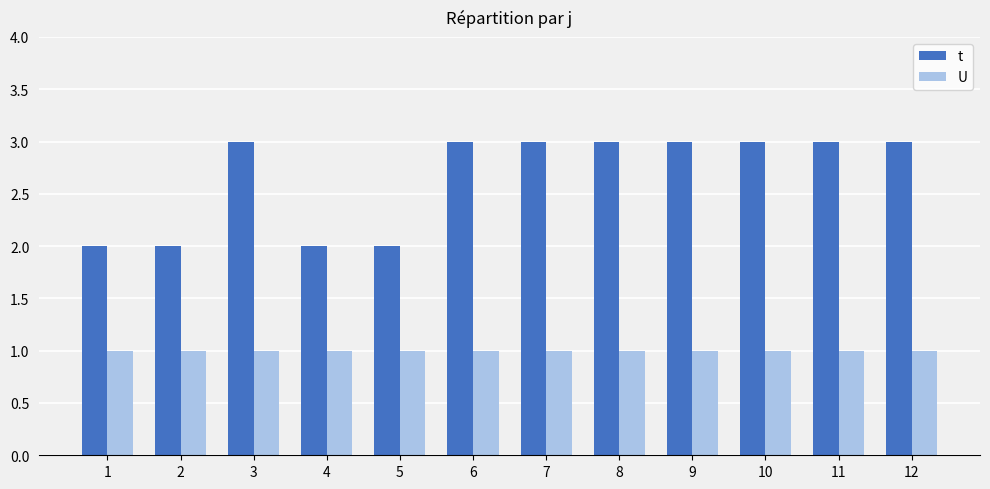

Which series has the widest spread of values?

t